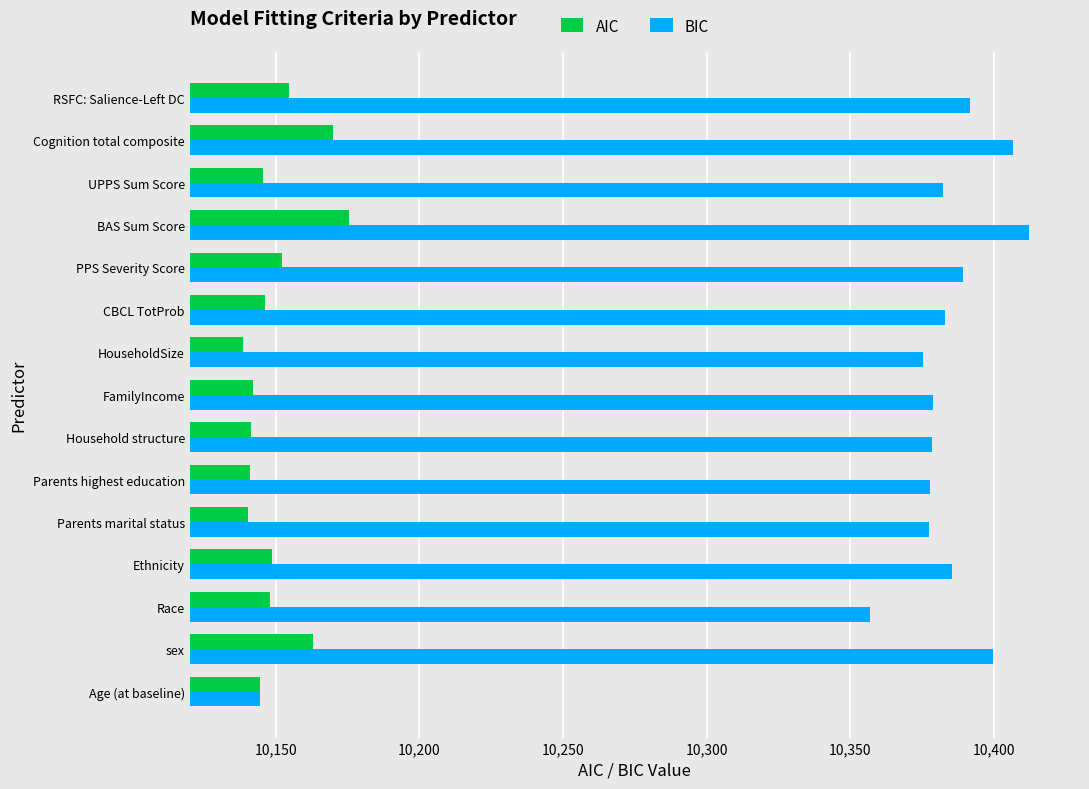

List the series in order of their peak value, lowest first.

AIC, BIC